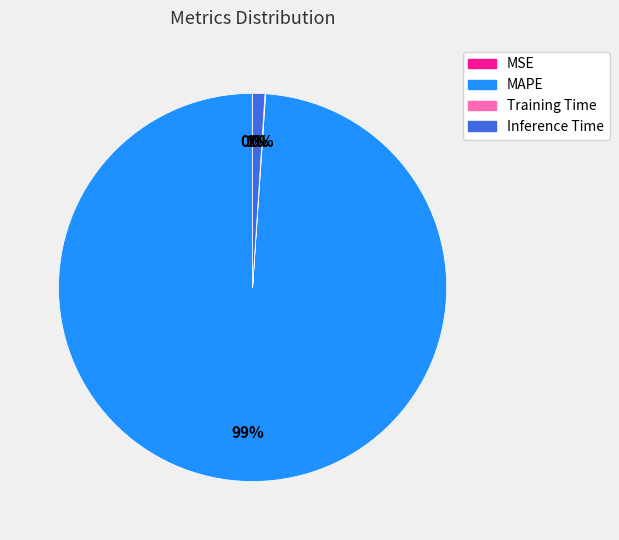

Which slice represents more than half of the pie?

MAPE